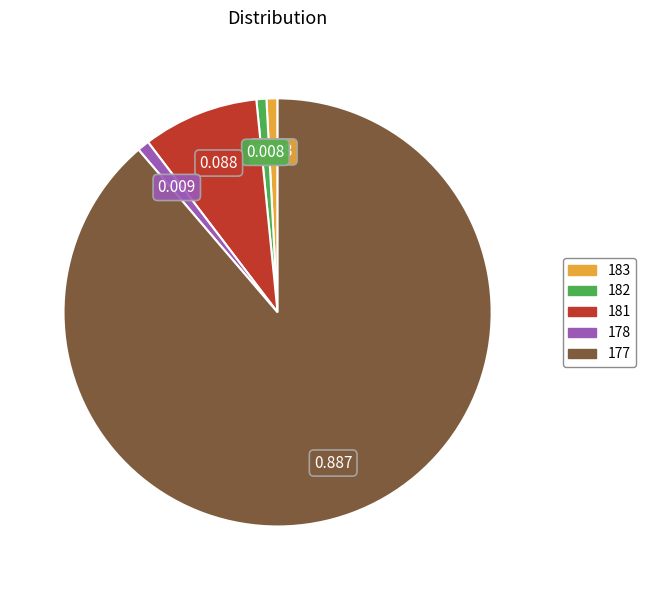

Is the sum of 178 and 182 greater than half?

No